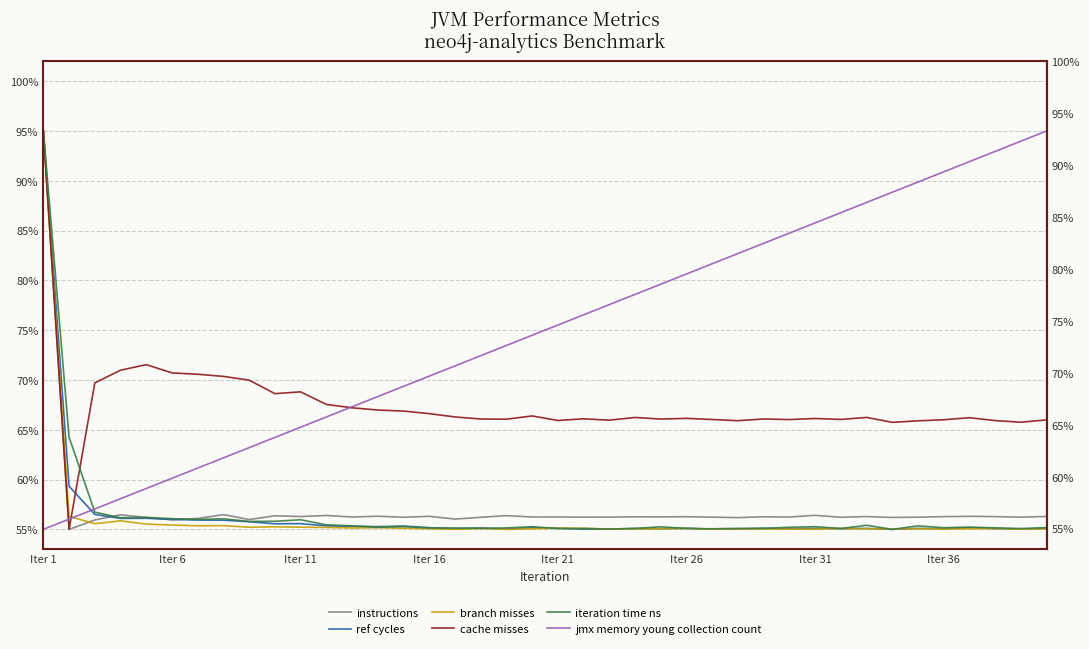

What is the sum of the branch misses values at 21 and 30?

110.1